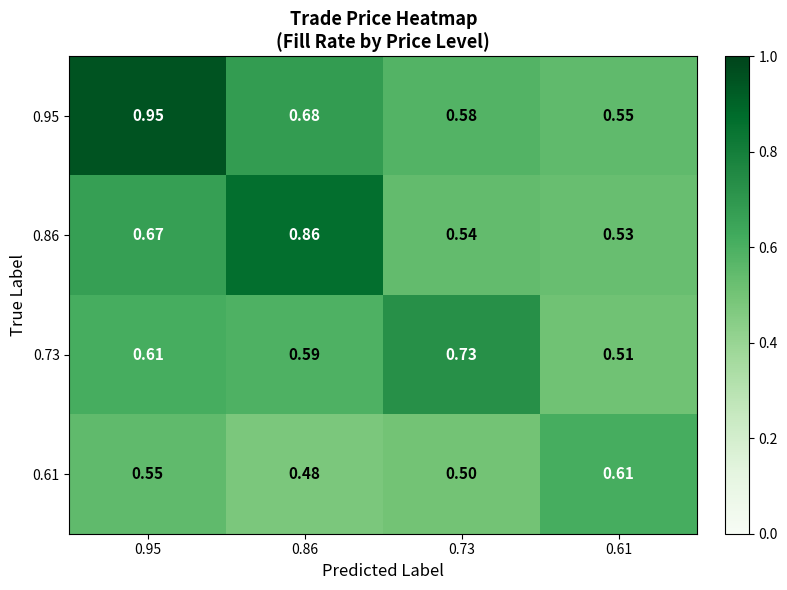

How many categories are shown in the chart?

4